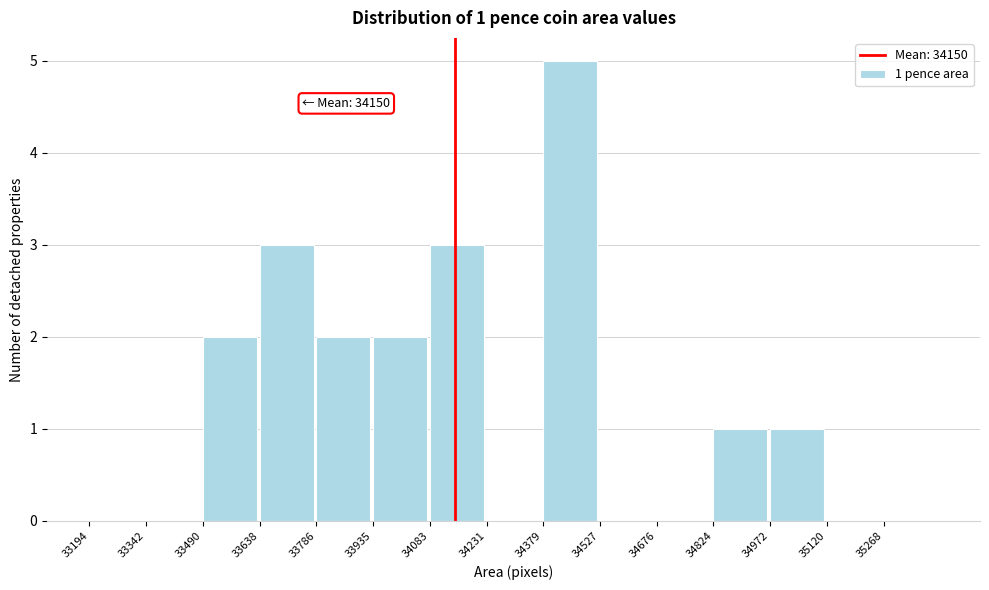

Which range on the x-axis has the tallest bar?

34380 to 34520